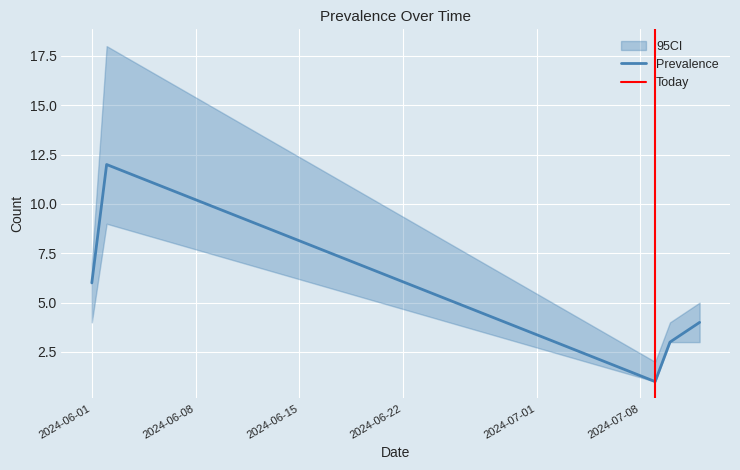

What is the highest value of the Prevalence series?

12